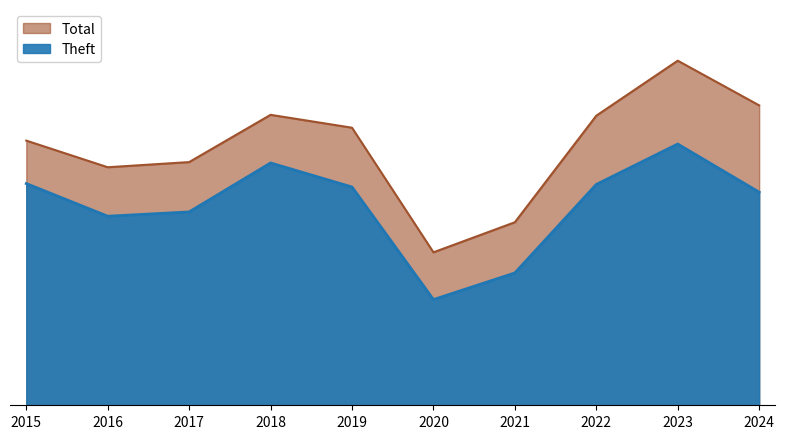

Where does the Theft series first go above 254?

2015